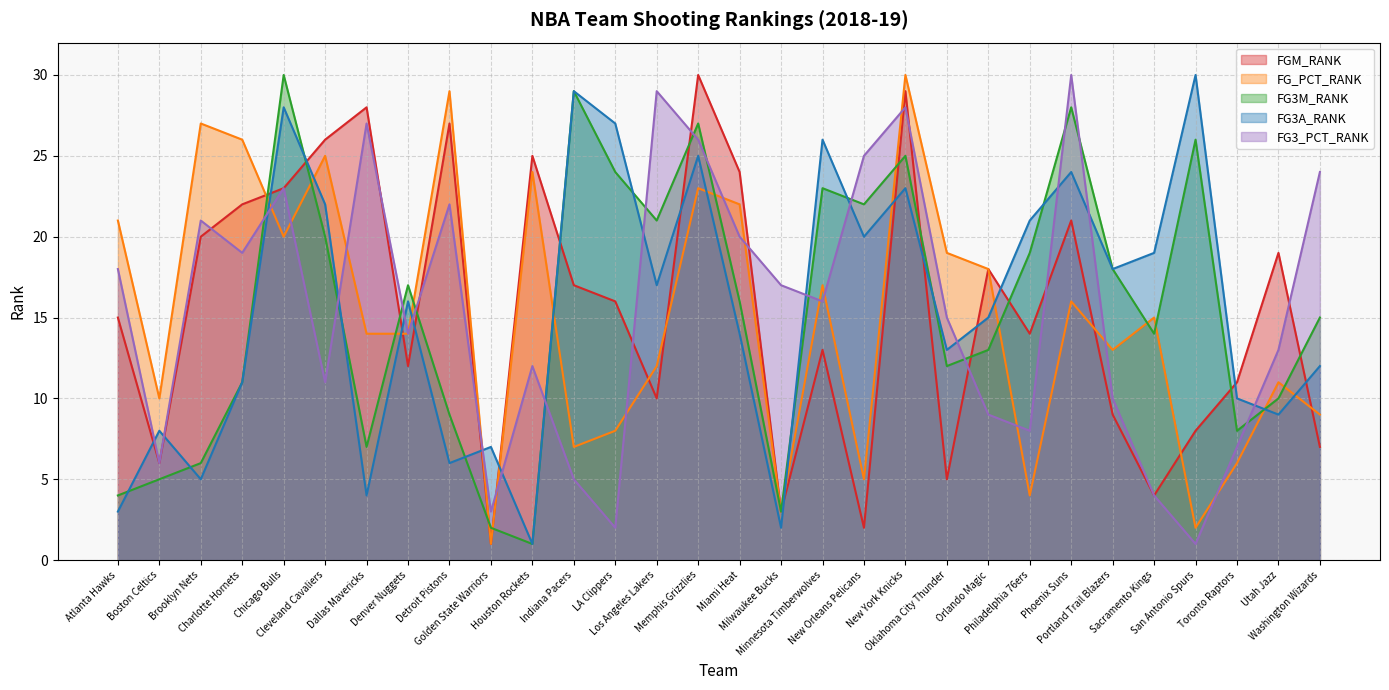

List the labels in order of FG3M_RANK value, largest first.

Chicago Bulls, Indiana Pacers, Phoenix Suns, Memphis Grizzlies, San Antonio Spurs, New York Knicks, LA Clippers, Minnesota Timberwolves, New Orleans Pelicans, Los Angeles Lakers, Cleveland Cavaliers, Philadelphia 76ers, Portland Trail Blazers, Denver Nuggets, Miami Heat, Washington Wizards, Sacramento Kings, Orlando Magic, Oklahoma City Thunder, Charlotte Hornets, Utah Jazz, Detroit Pistons, Toronto Raptors, Dallas Mavericks, Brooklyn Nets, Boston Celtics, Atlanta Hawks, Milwaukee Bucks, Golden State Warriors, Houston Rockets